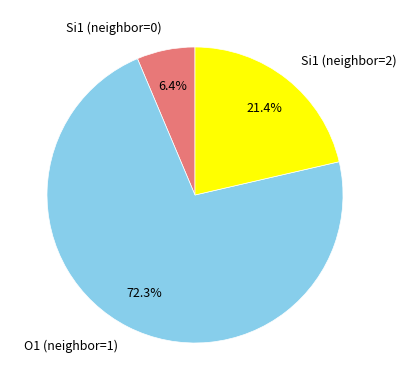

Which slice is the largest?

O1 (neighbor=1)